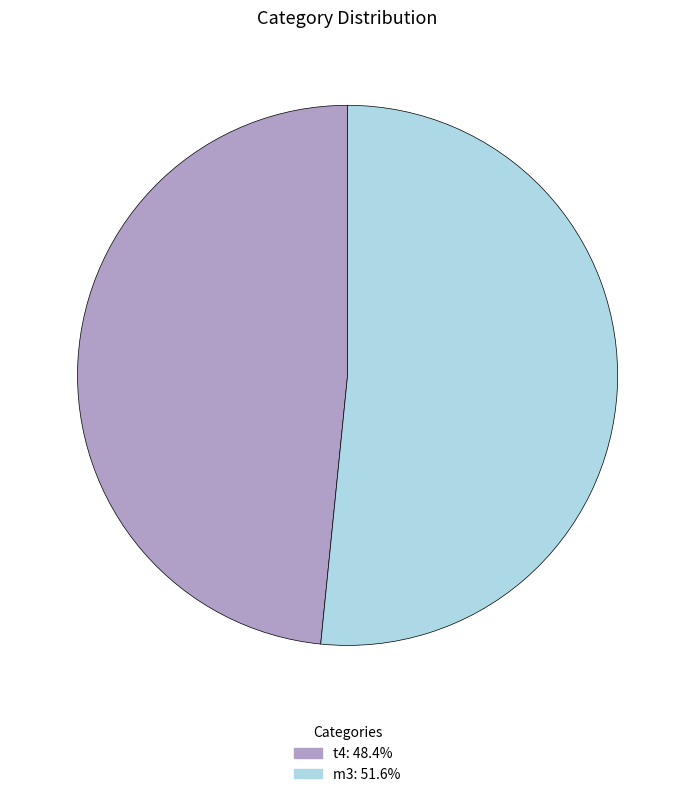

Is there any slice that represents more than half of the pie?

Yes